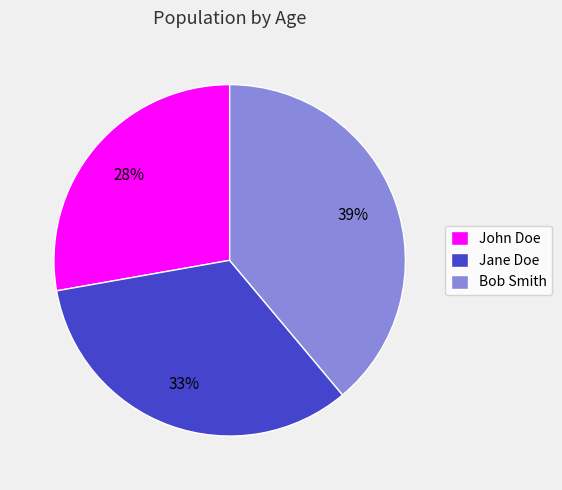

Is there any slice that represents more than half of the pie?

No